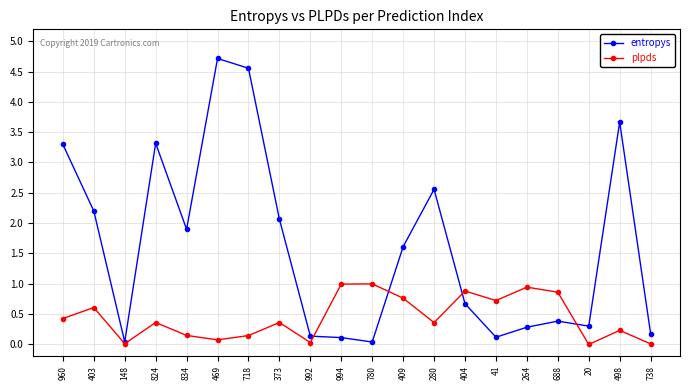

What is the maximum value shown in the chart?

4.7